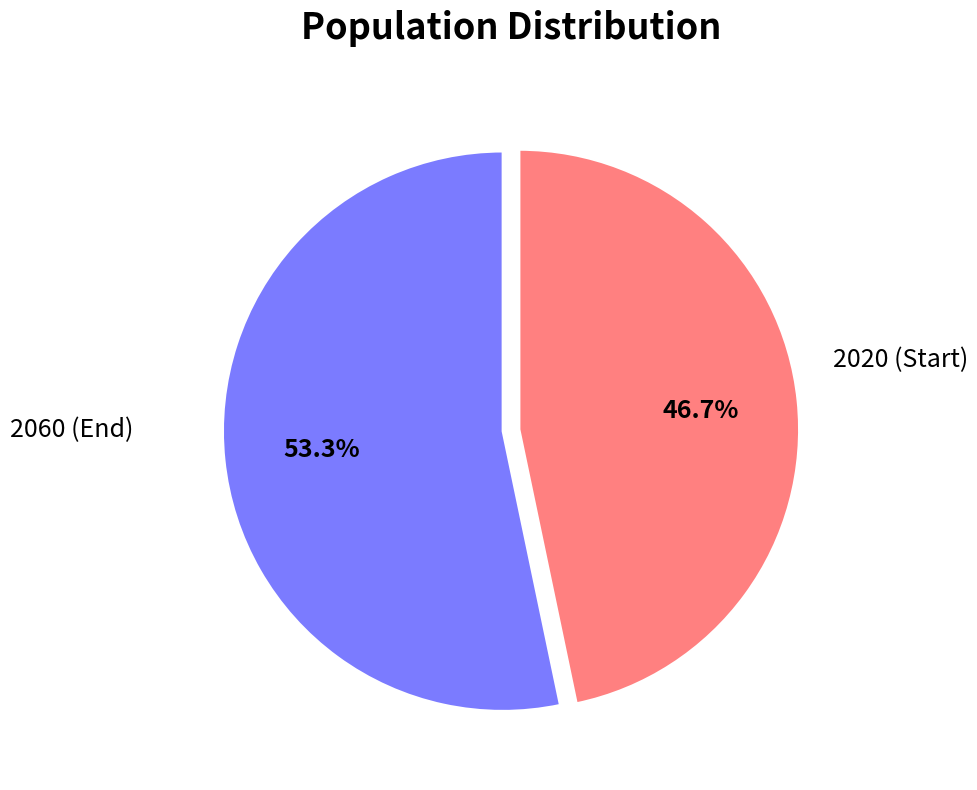

What percentage is the 2060 slice, to the nearest percent?

47%